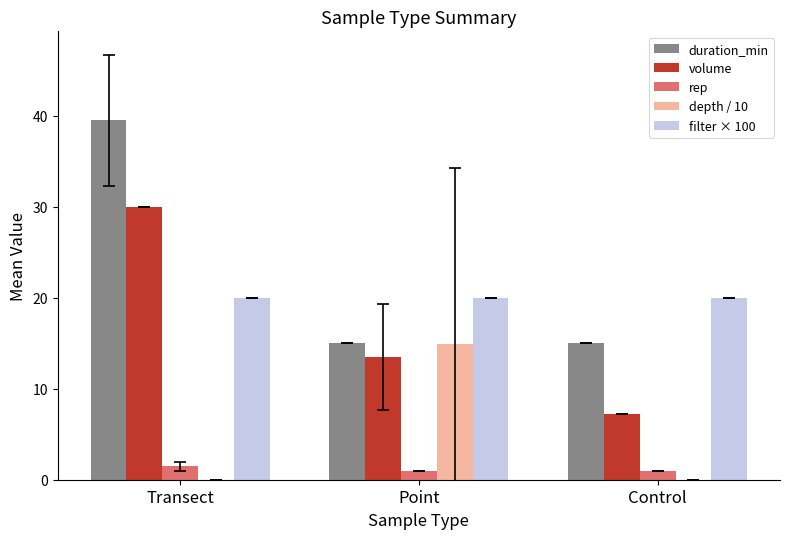

What is the sum of the depth / 10 values at Control and Point?

14.9